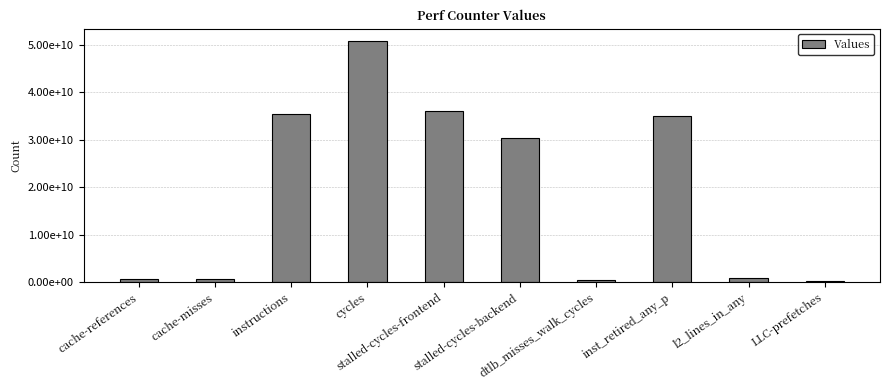

List the labels in order of value, smallest first.

LLC-prefetches, dtlb_misses_walk_cycles, cache-misses, cache-references, l2_lines_in_any, stalled-cycles-backend, inst_retired_any_p, instructions, stalled-cycles-frontend, cycles